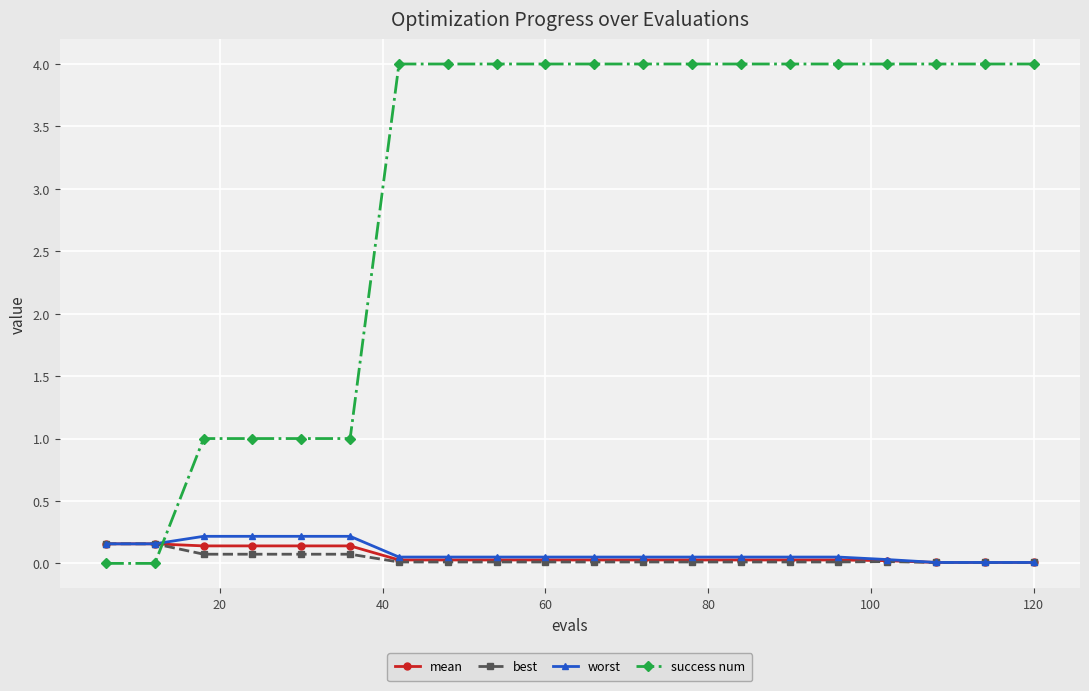

At how many categories does at least one series exceed 3?

14